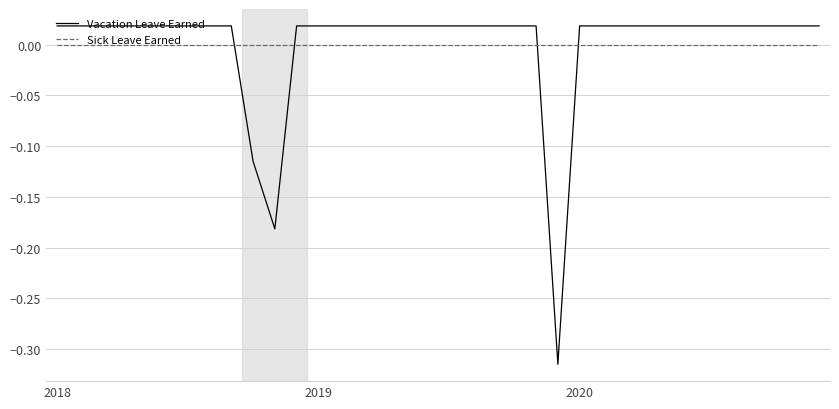

How many values in the Vacation Leave Earned series are below 0?

3